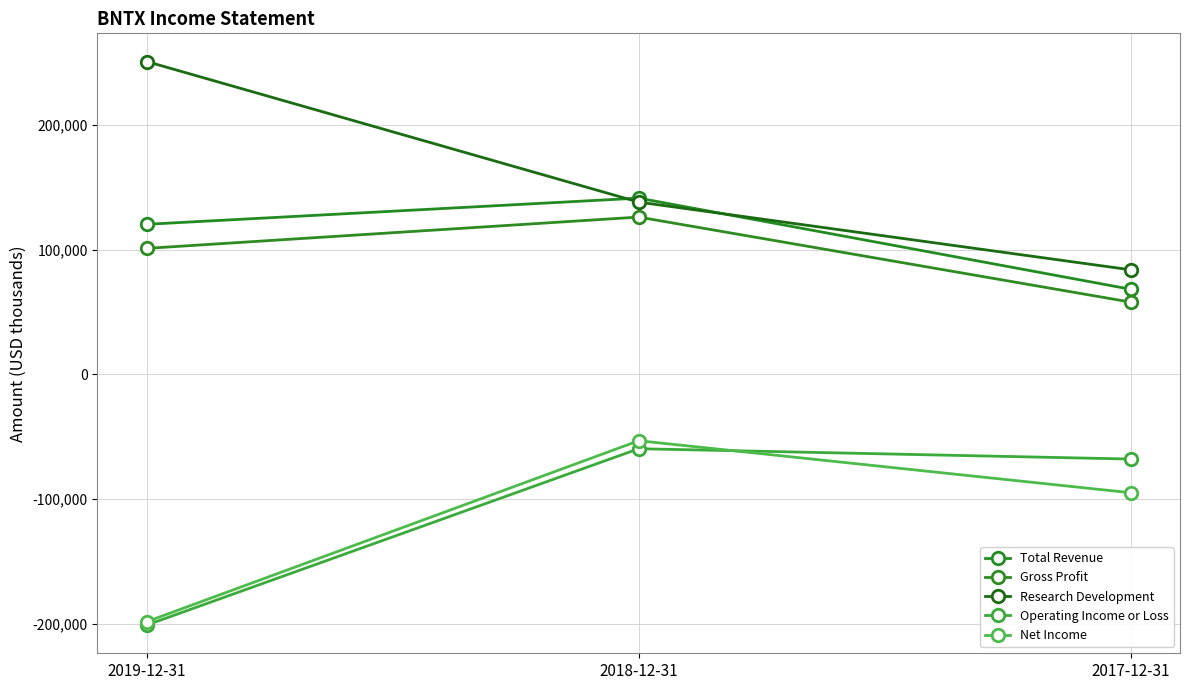

How many data points does each series have?

3